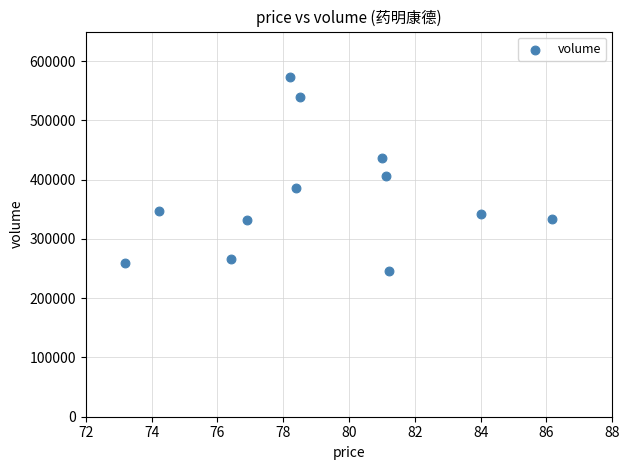

What is the range of Y values (max minus min)?

327811